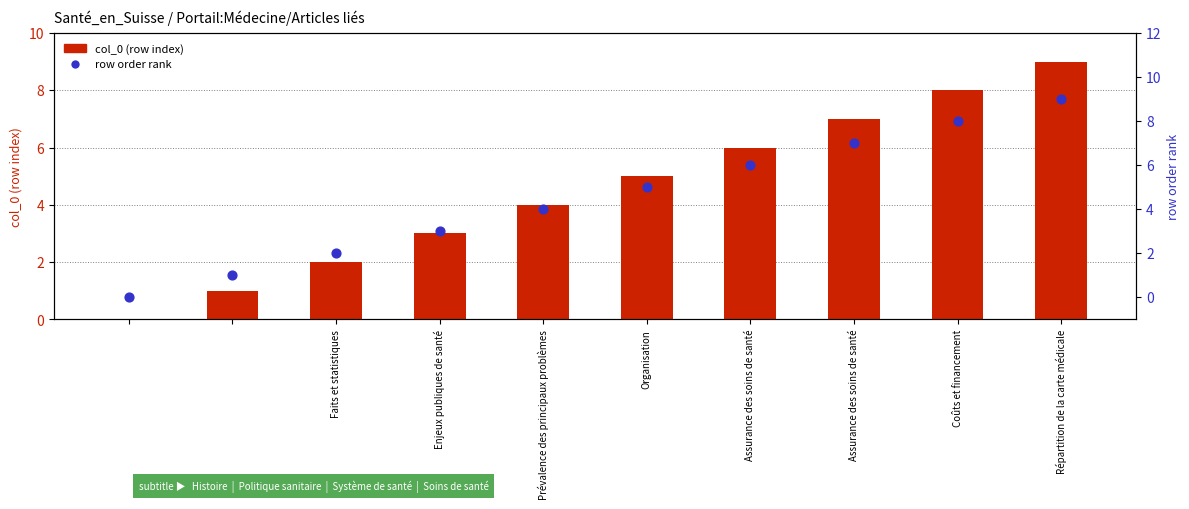

Which series reaches the maximum Y coordinate?

col_0 (row index)